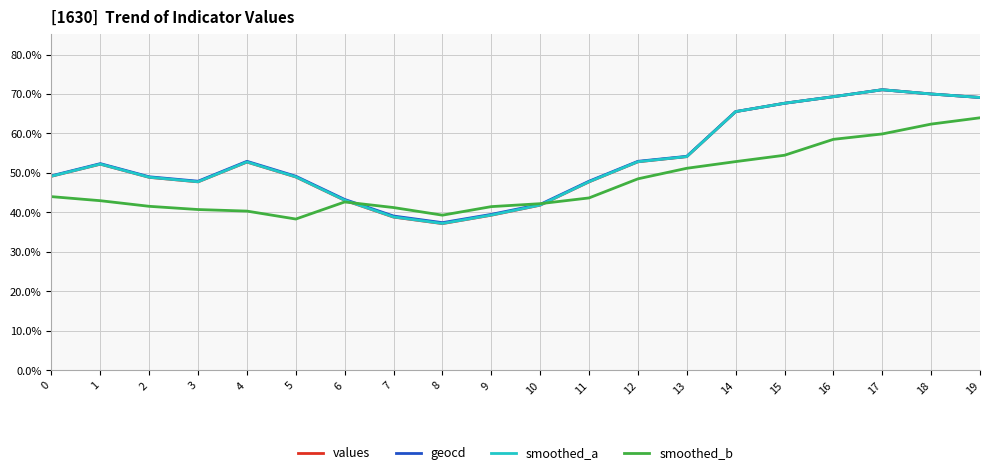

Where do smoothed_b and smoothed_a first cross each other?

6 and 7